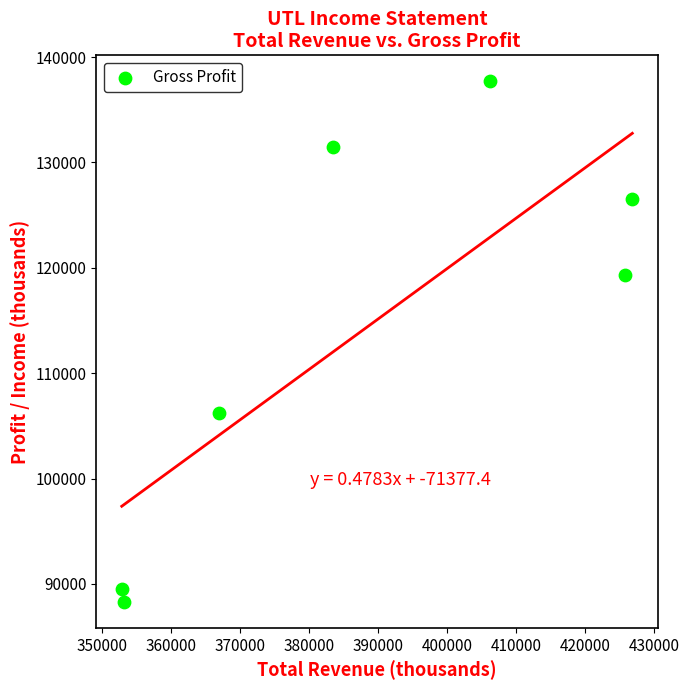

What is the range of X values (max minus min)?

74000